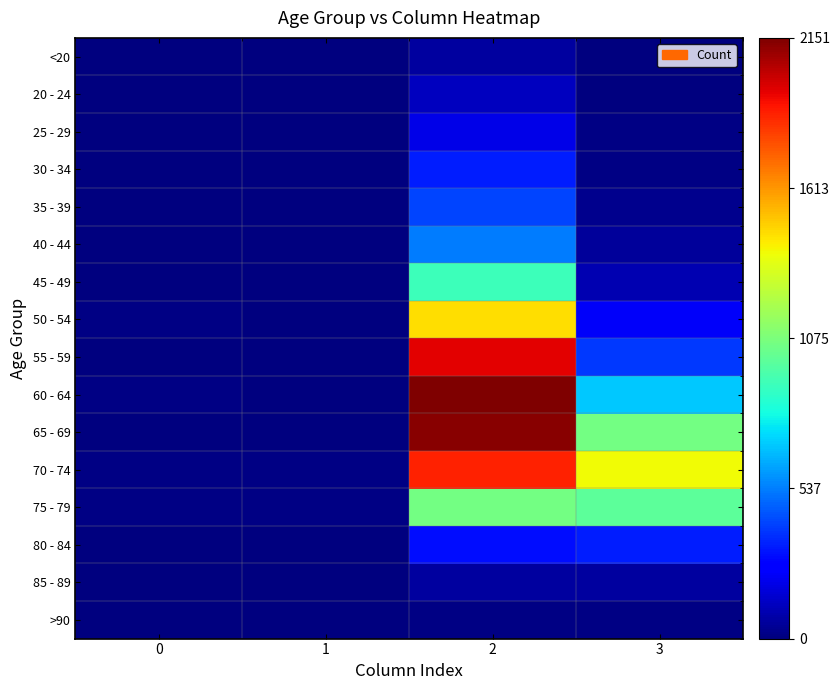

List the series in order of their peak value, highest first.

60 - 64, 65 - 69, 55 - 59, 70 - 74, 50 - 54, 75 - 79, 45 - 49, 40 - 44, 35 - 39, 30 - 34, 80 - 84, 25 - 29, 20 - 24, 85 - 89, <20, >90